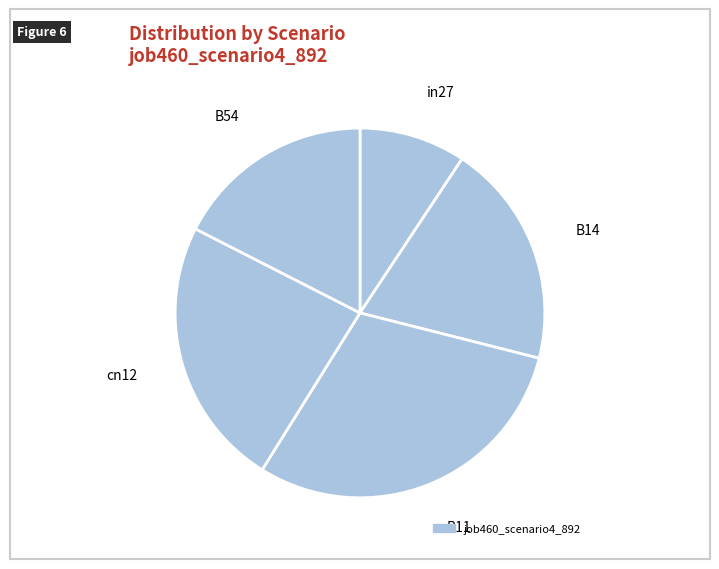

Count the number of slices in the pie.

5